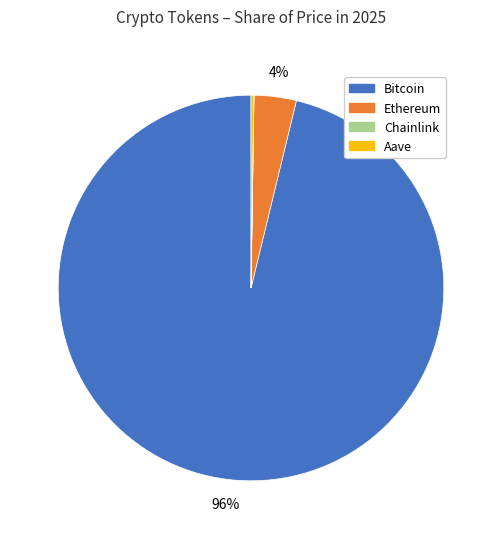

Which category has the biggest portion of the pie?

Bitcoin